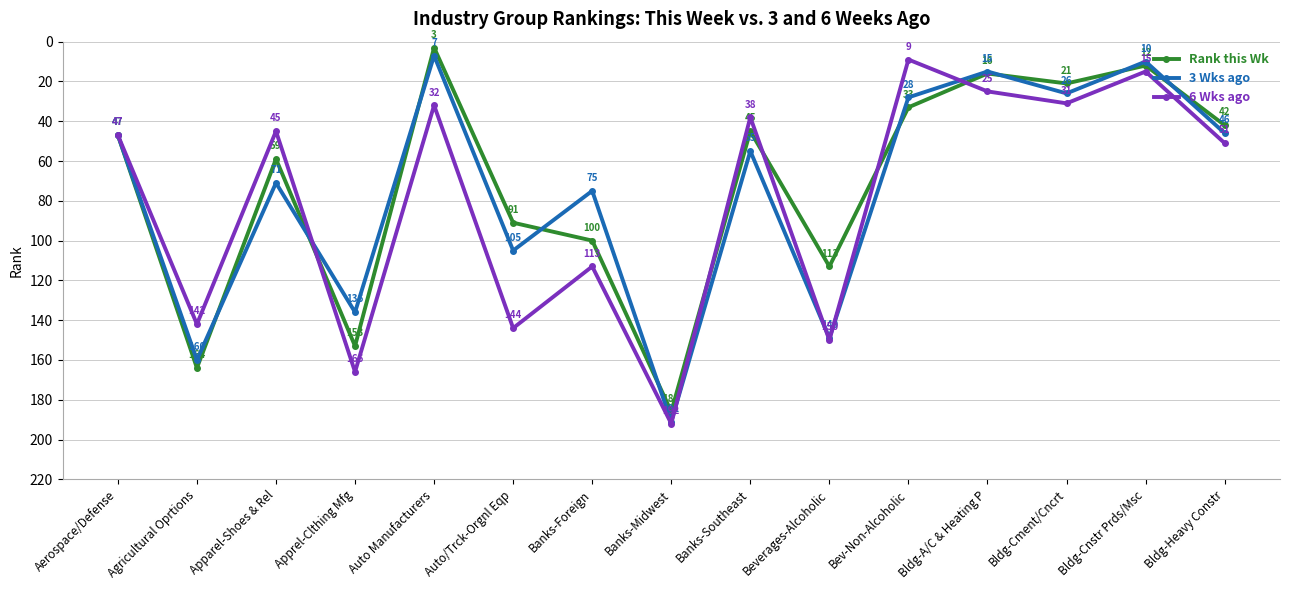

Which series has the largest total across all categories?

6 Wks ago